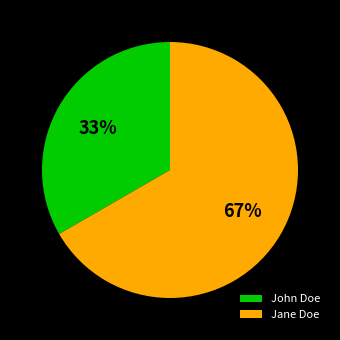

Approximately how many times larger is the value at Jane Doe compared to John Doe?

2.0